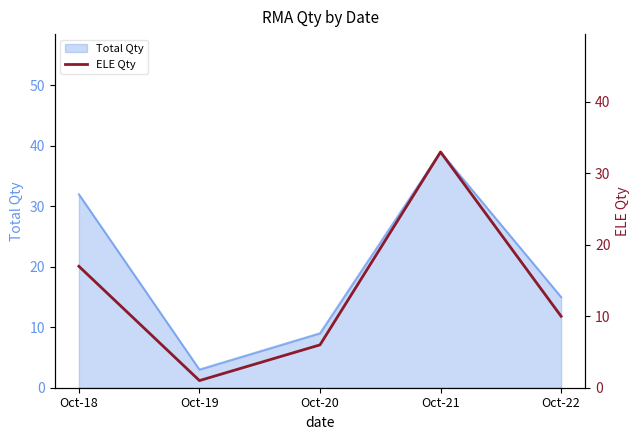

Rank the categories by value from highest to lowest.

Oct-21, Oct-18, Oct-22, Oct-20, Oct-19